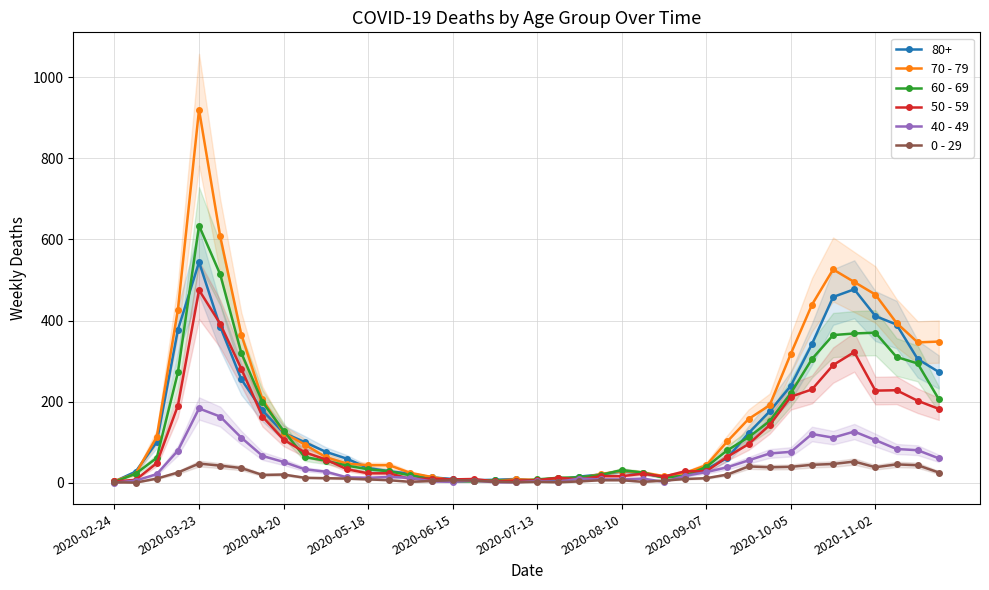

What is the value of the 70 - 79 point at the 21st from the left?

7